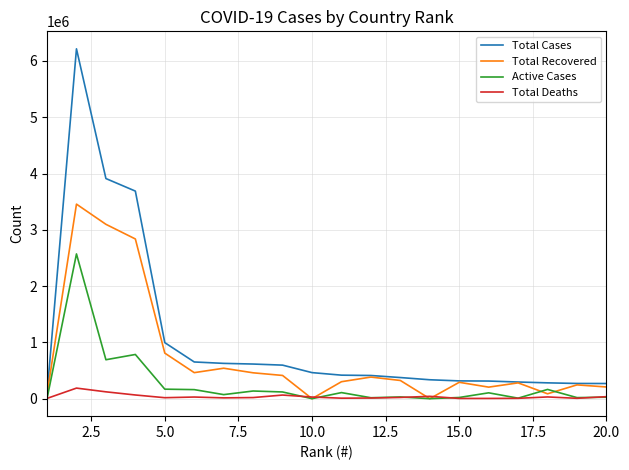

Rank the series by their maximum value, from highest to lowest.

Total Cases, Total Recovered, Active Cases, Total Deaths